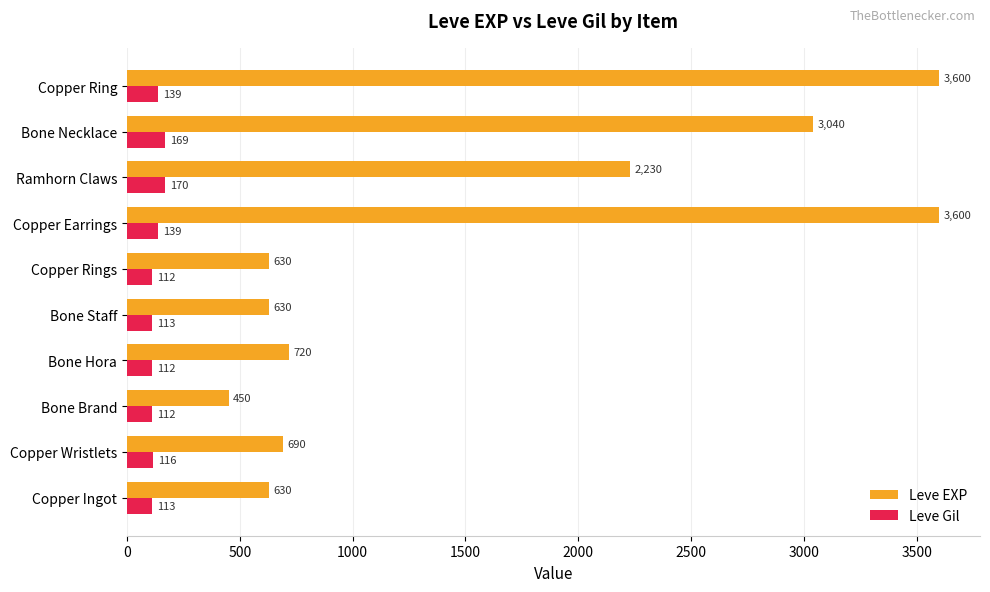

What are all the series names shown in the legend?

Leve EXP, Leve Gil